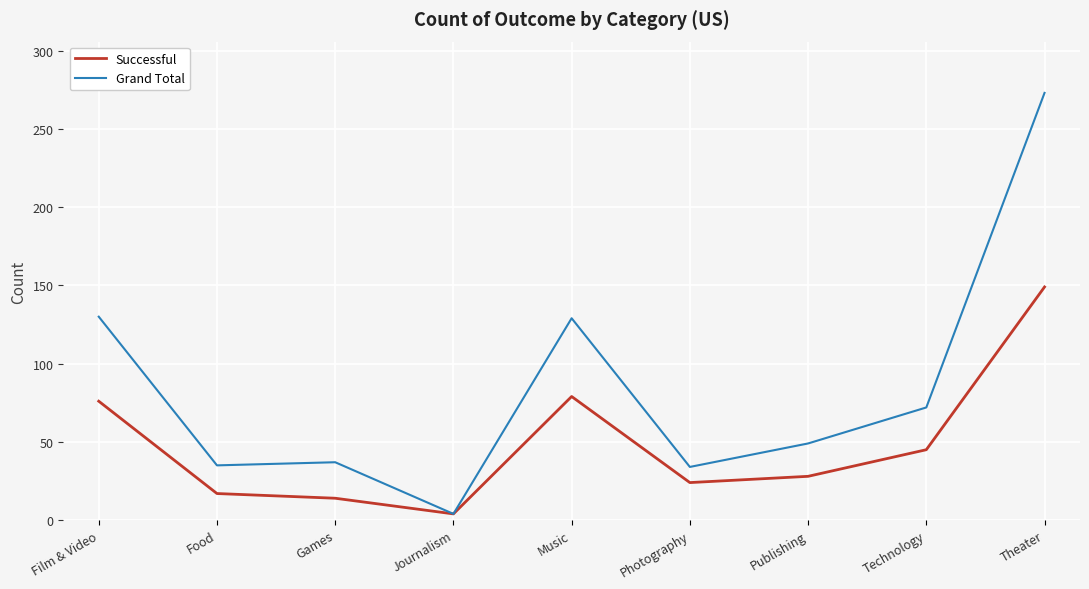

Count the number of data series in this chart.

2